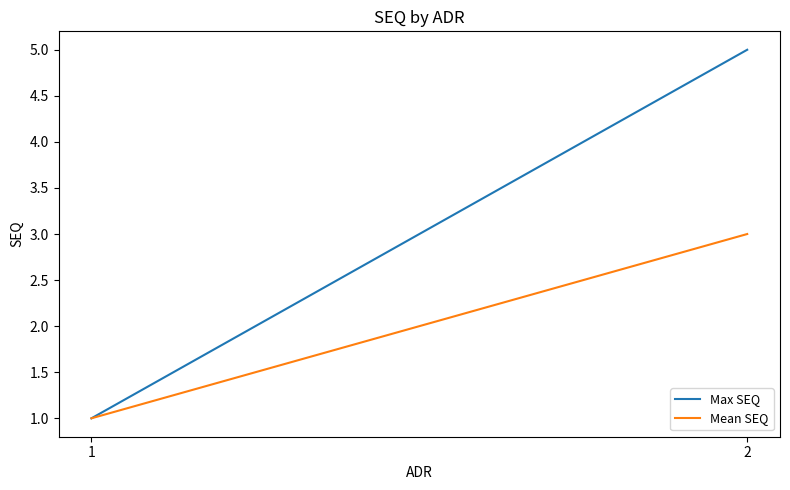

What are all the series names shown in the legend?

Max SEQ, Mean SEQ